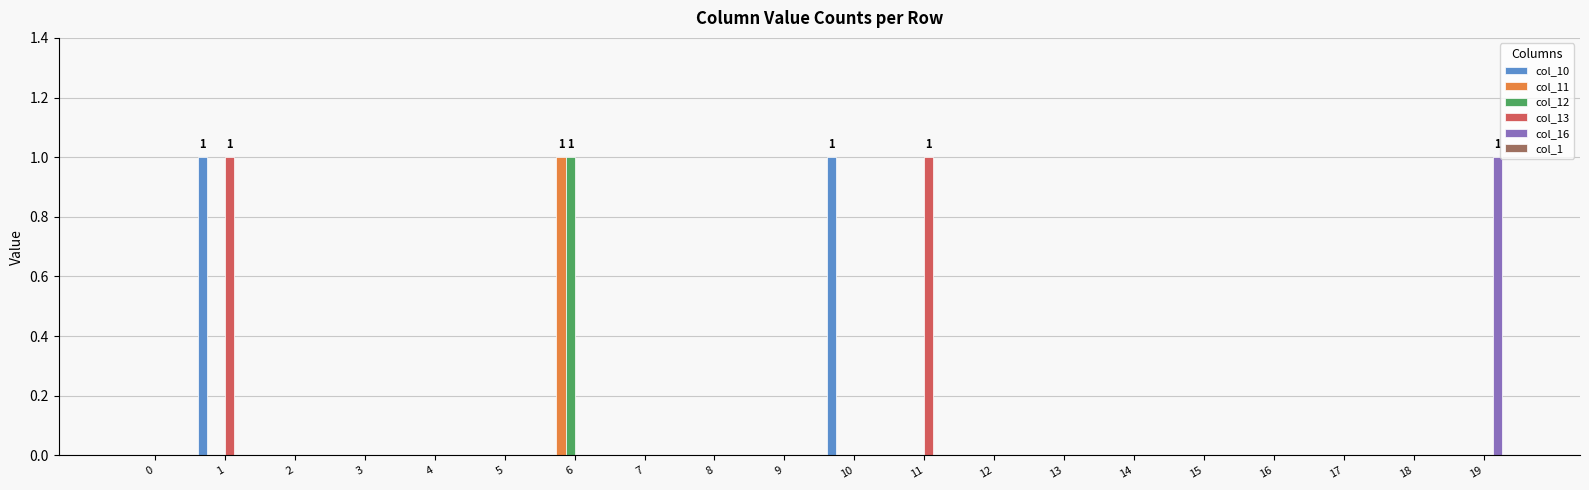

Is the value of col_13 at 18 greater than the value of col_12 at 6?

No